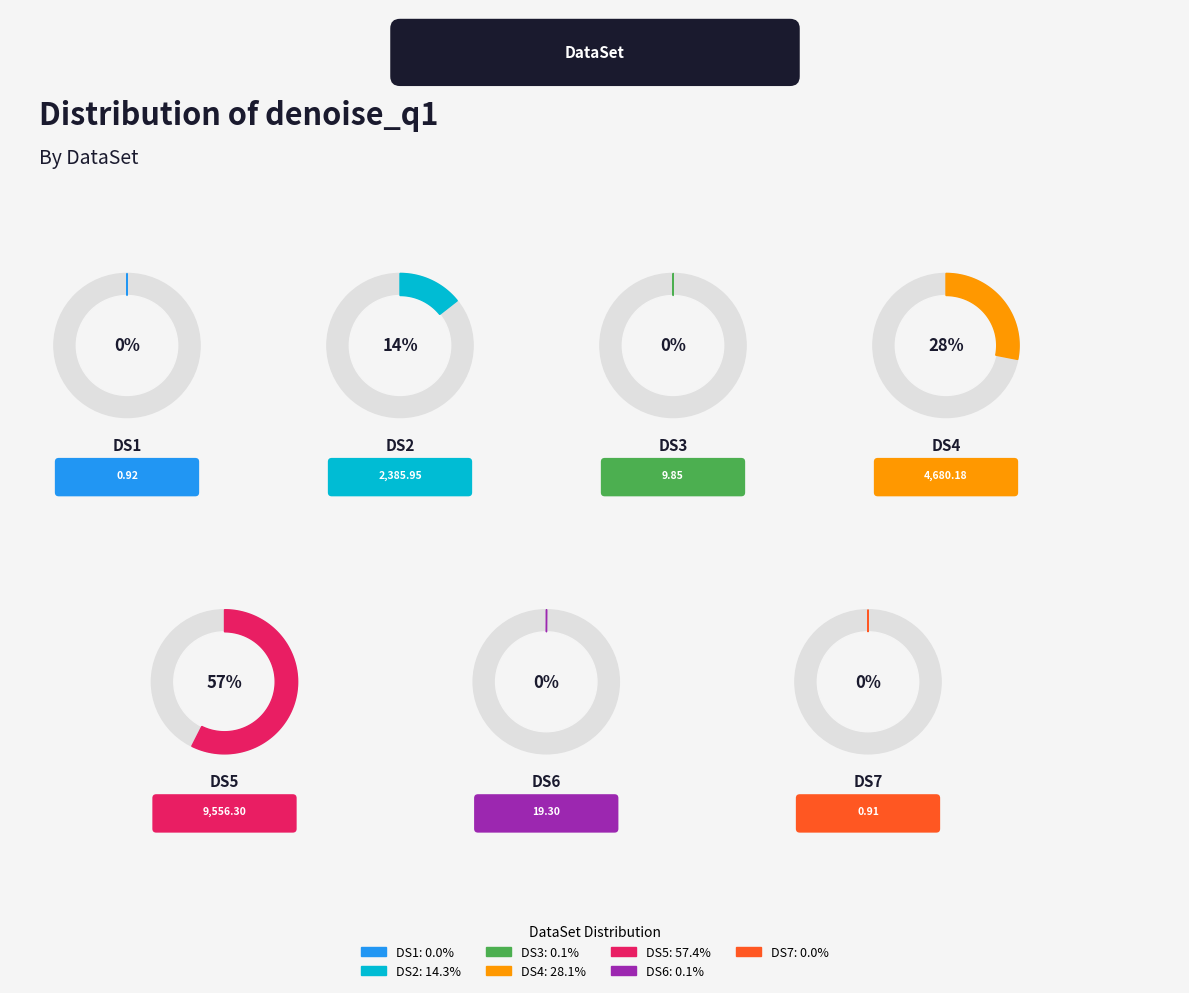

To the nearest percent, what is the difference between the DS4 and DS2 slice percentages?

14%